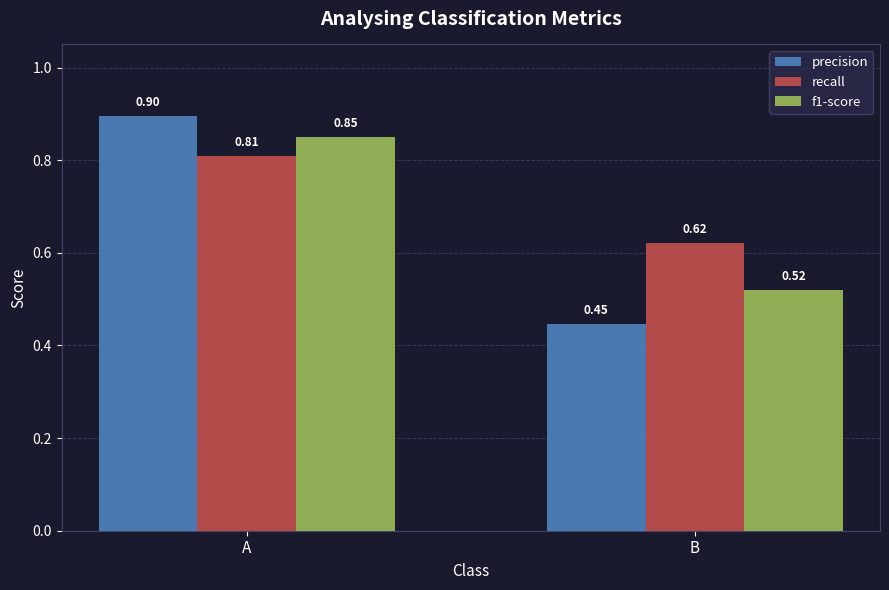

Which category has the lowest value in the recall series?

B